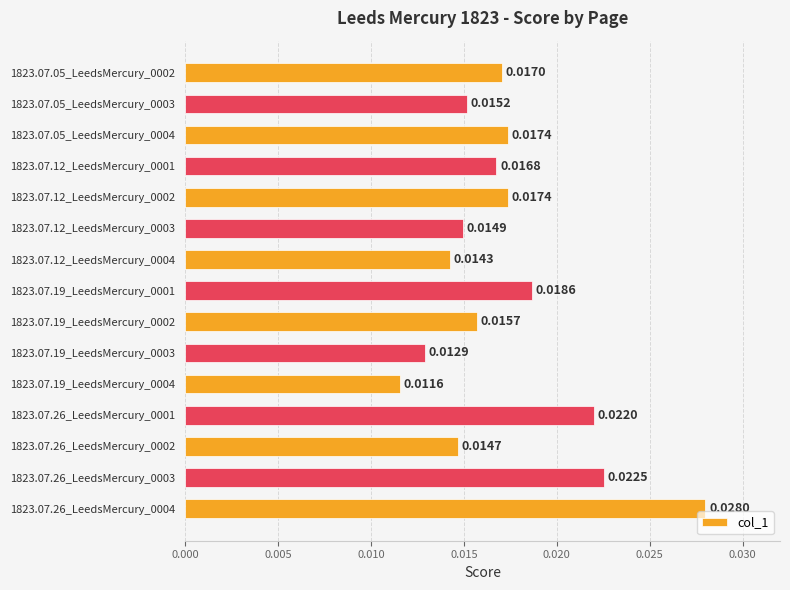

Which category has the lowest value across all series?

1823.07.19_LeedsMercury_0004